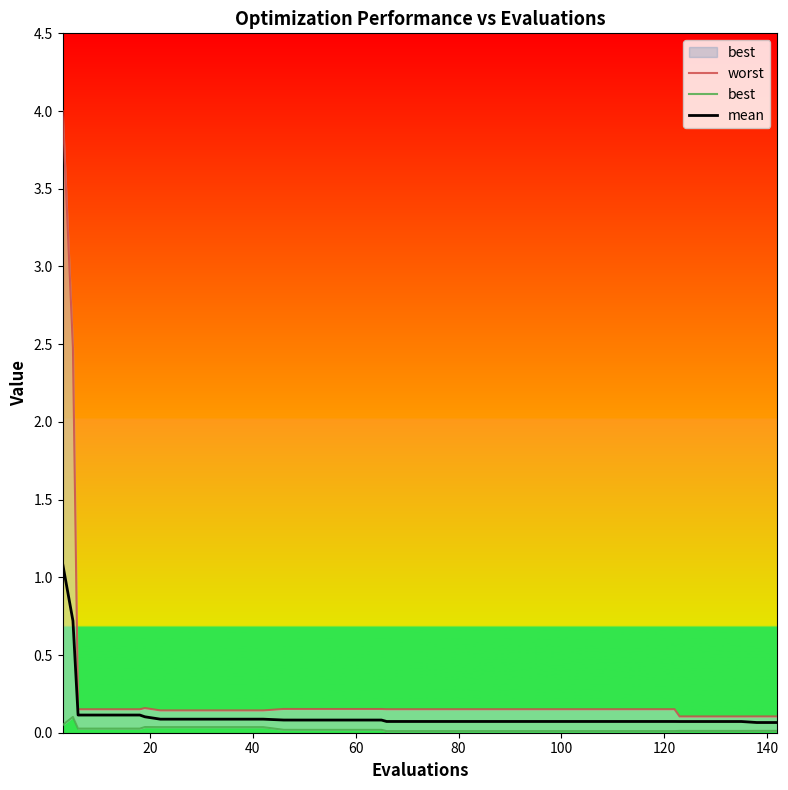

What is the maximum value for mean?

1.1